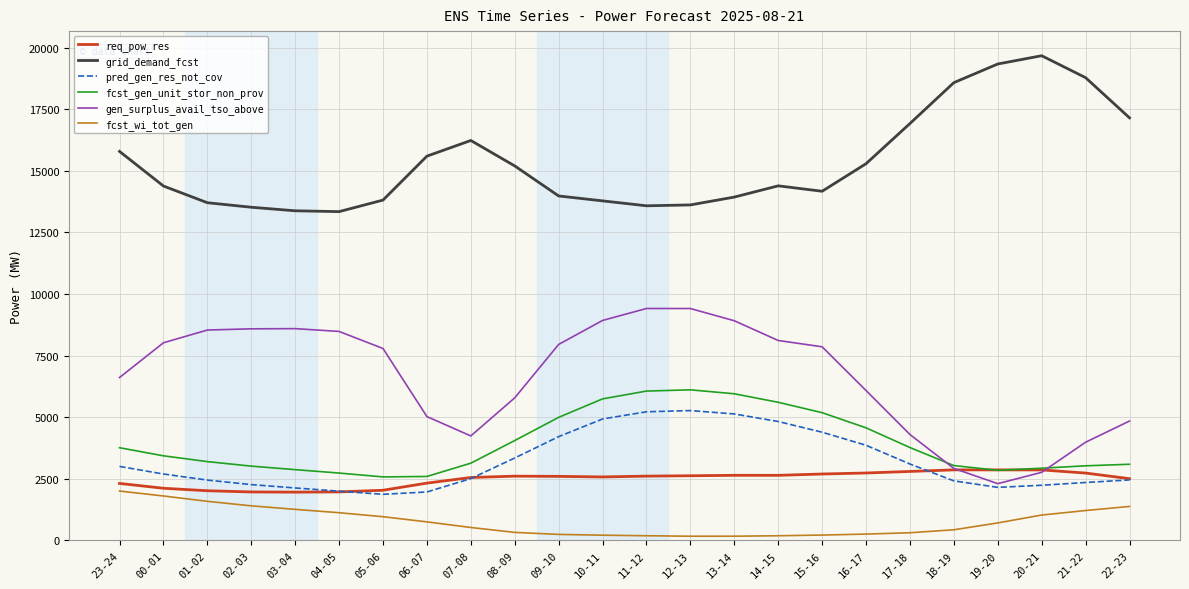

At 16-17, list the series in order from smallest to largest.

fcst_wi_tot_gen, req_pow_res, pred_gen_res_not_cov, fcst_gen_unit_stor_non_prov, gen_surplus_avail_tso_above, grid_demand_fcst